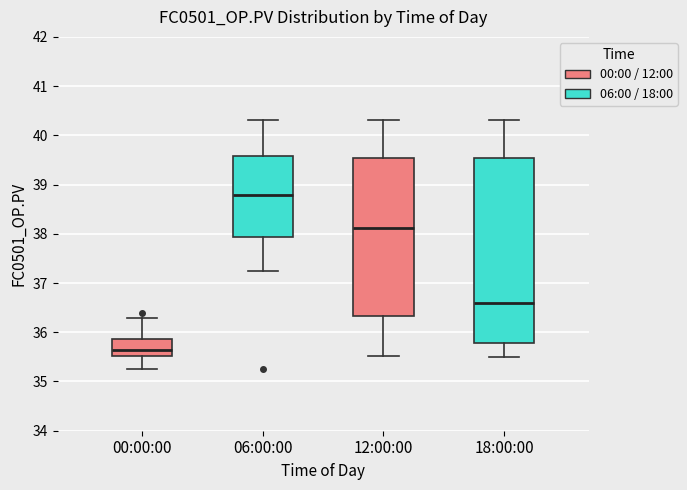

Which box has the lowest median line?

00:00:00